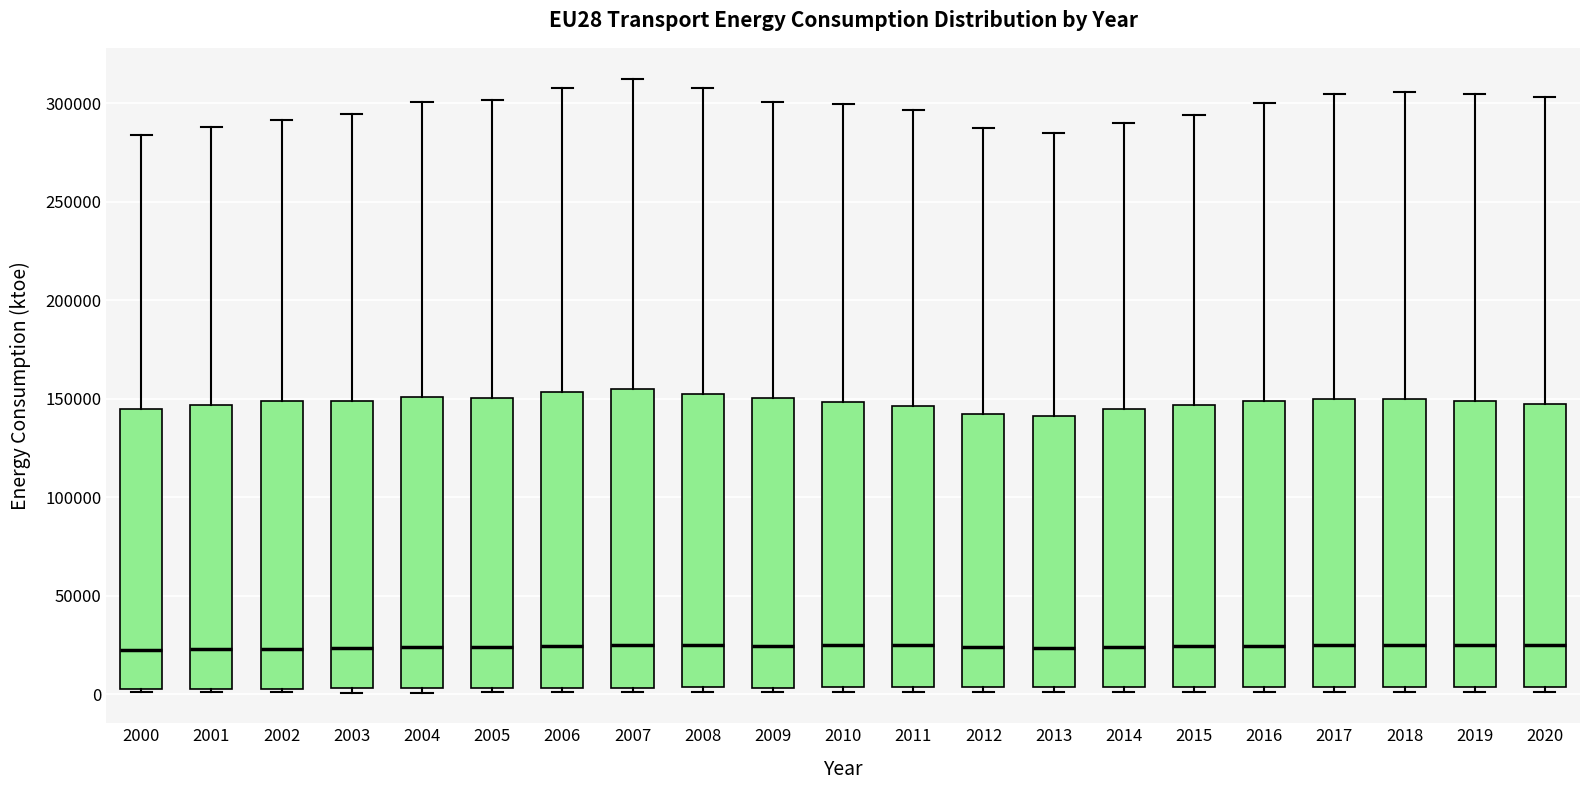

Reading left to right, read every box against the y-axis: the position of its median line, the range the box covers, and the ends of its whiskers. The values are not printed on the chart, so give them approximately, as read against the axis.

2000: median 25000, box 5000 to 145000, whiskers 0 to 285000
2001: median 25000, box 5000 to 145000, whiskers 0 to 290000
2002: median 25000, box 5000 to 150000, whiskers 0 to 290000
2003: median 25000, box 5000 to 150000, whiskers 0 to 295000
2004: median 25000, box 5000 to 150000, whiskers 0 to 300000
2005: median 25000, box 5000 to 150000, whiskers 0 to 300000
2006: median 25000, box 5000 to 155000, whiskers 0 to 310000
2007: median 25000, box 5000 to 155000, whiskers 0 to 315000
2008: median 25000, box 5000 to 155000, whiskers 0 to 310000
2009: median 25000, box 5000 to 150000, whiskers 0 to 300000
2010: median 25000, box 5000 to 150000, whiskers 0 to 300000
2011: median 25000, box 5000 to 145000, whiskers 0 to 295000
2012: median 25000, box 5000 to 145000, whiskers 0 to 290000
2013: median 25000, box 5000 to 140000, whiskers 0 to 285000
2014: median 25000, box 5000 to 145000, whiskers 0 to 290000
2015: median 25000, box 5000 to 145000, whiskers 0 to 295000
2016: median 25000, box 5000 to 150000, whiskers 0 to 300000
2017: median 25000, box 5000 to 150000, whiskers 0 to 305000
2018: median 25000, box 5000 to 150000, whiskers 0 to 305000
2019: median 25000, box 5000 to 150000, whiskers 0 to 305000
2020: median 25000, box 5000 to 145000, whiskers 0 to 305000